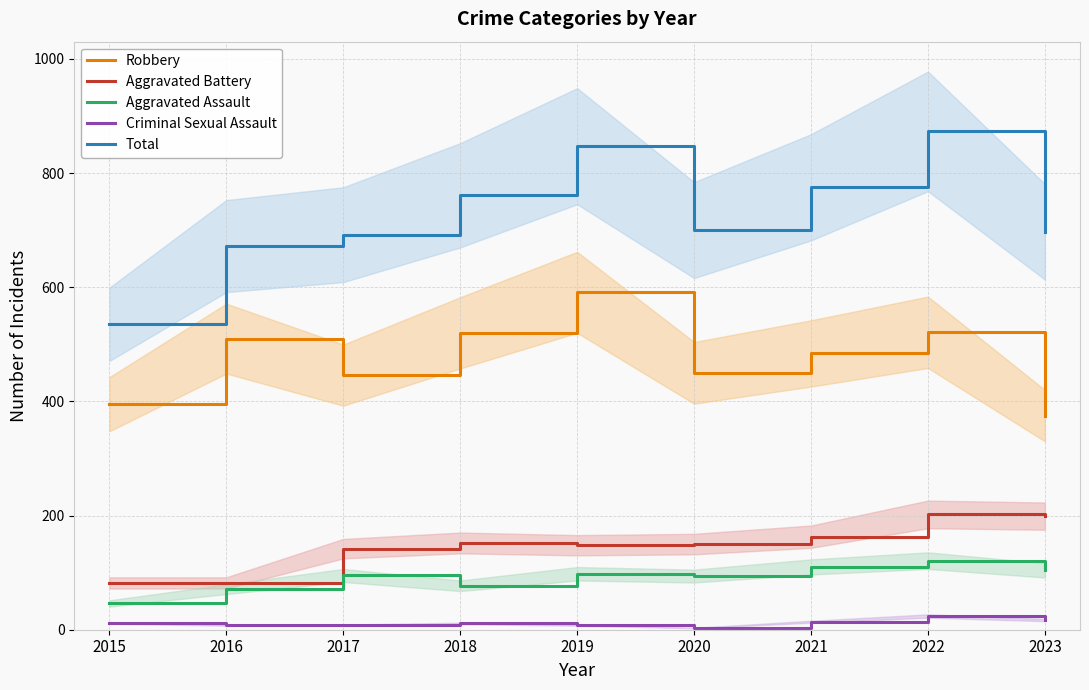

True or false: Aggravated Assault and Aggravated Battery intersect in this chart.

False